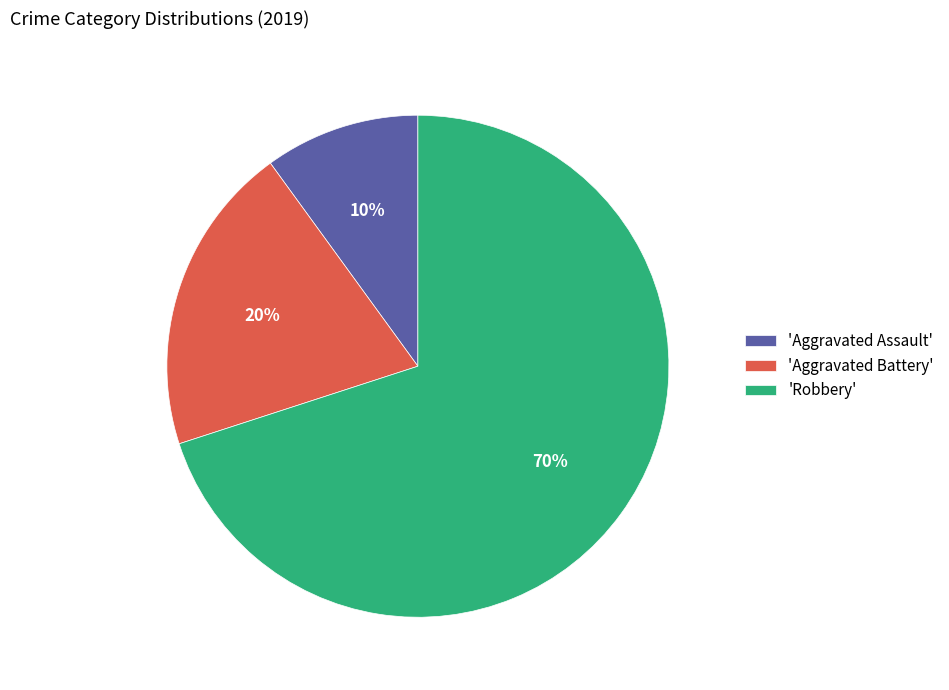

Is there any slice that represents more than half of the pie?

Yes